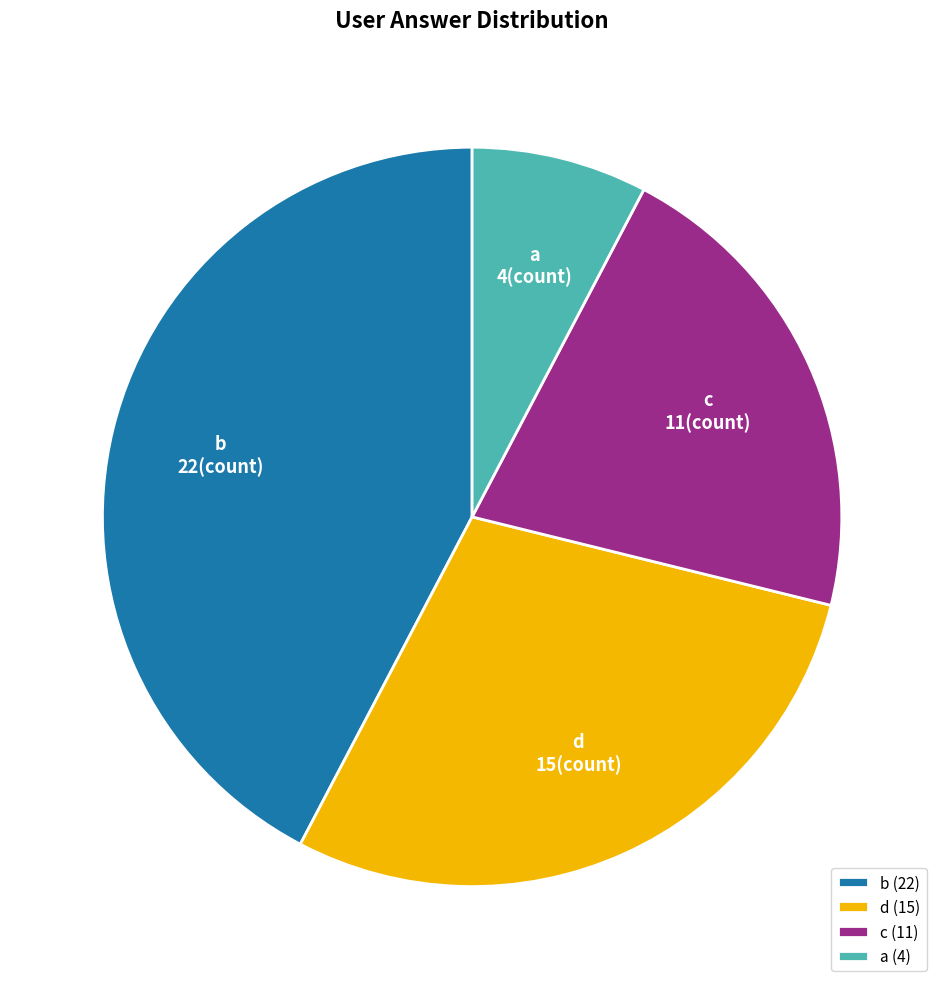

Approximately how many times larger is the value at c compared to b?

0.5